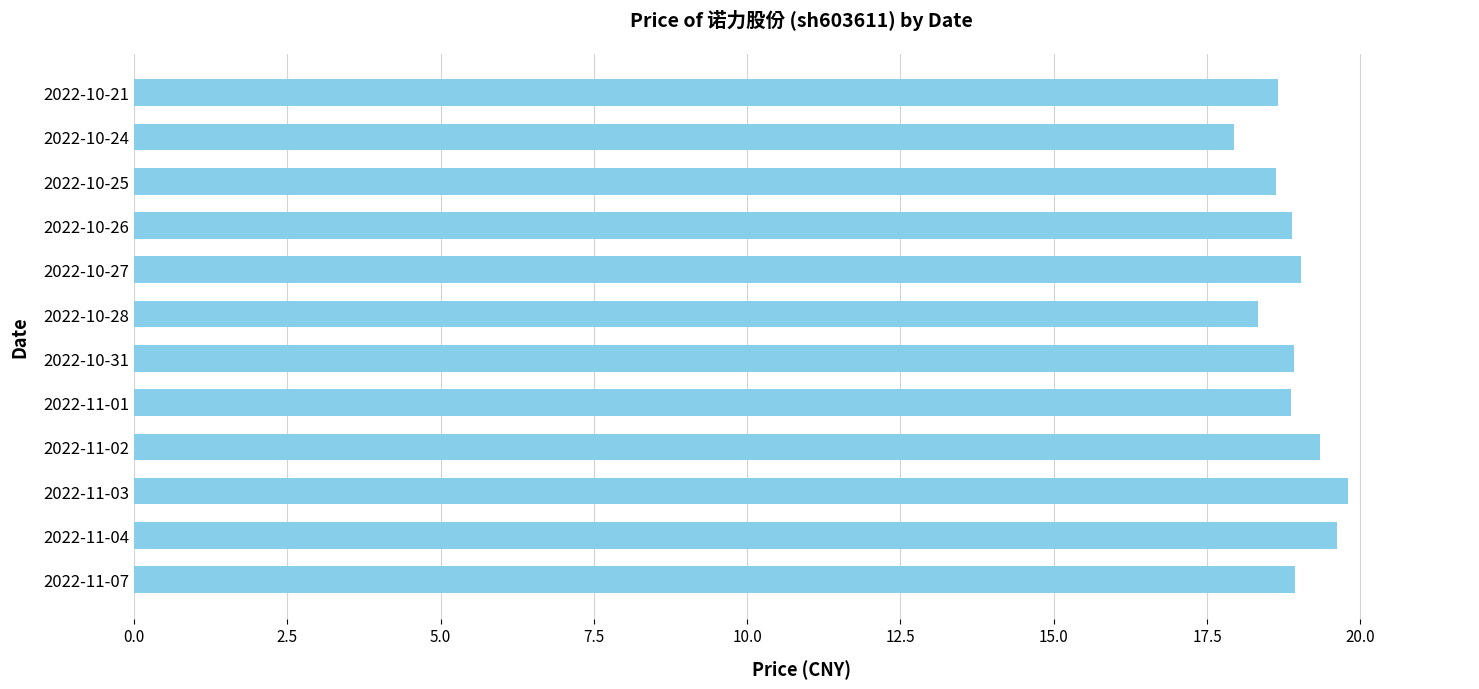

Between 2022-11-02 and 2022-10-28, which is larger?

2022-11-02